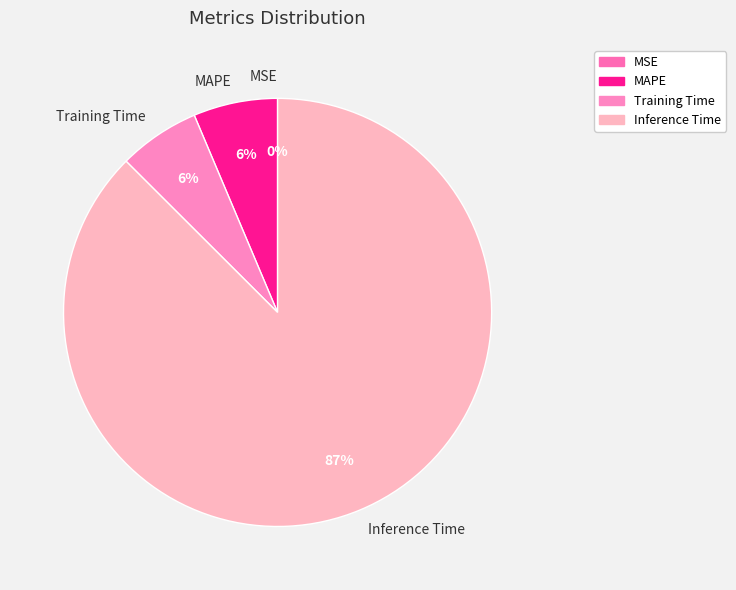

What percentage is the MAPE slice, to the nearest percent?

6%